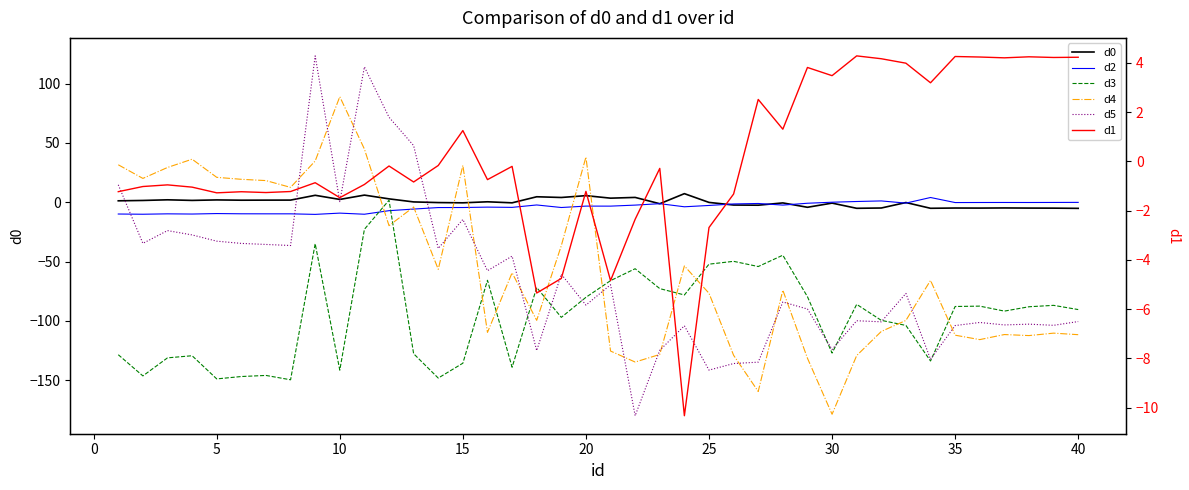

How many lines are shown in the chart?

6